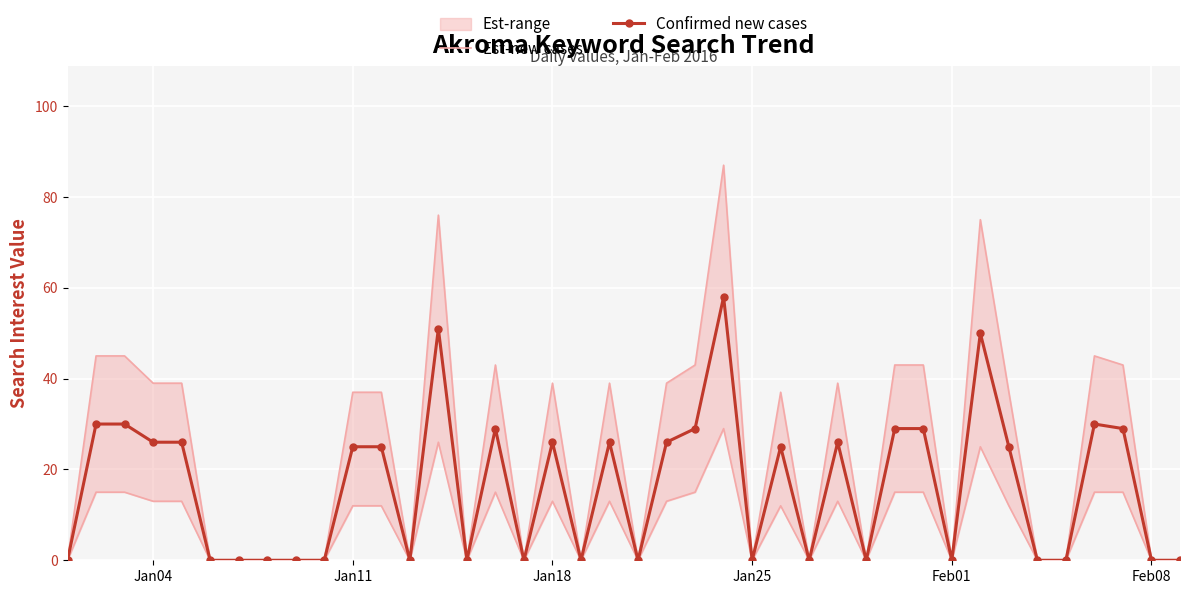

Rank the series by their maximum value, from highest to lowest.

Est-new cases, Confirmed new cases